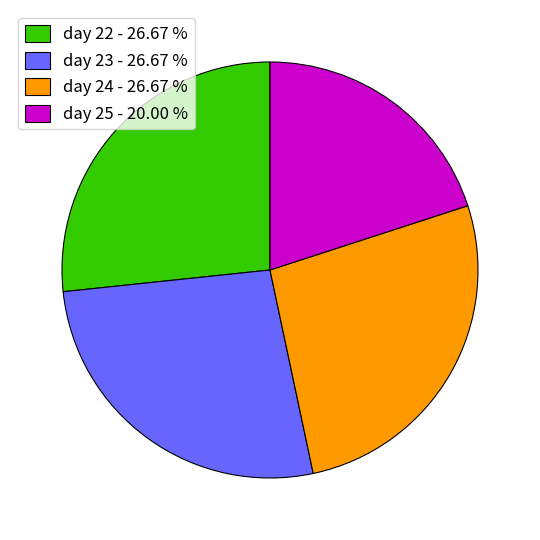

Does day 25 - 20.00 % account for over 50% of the chart?

No